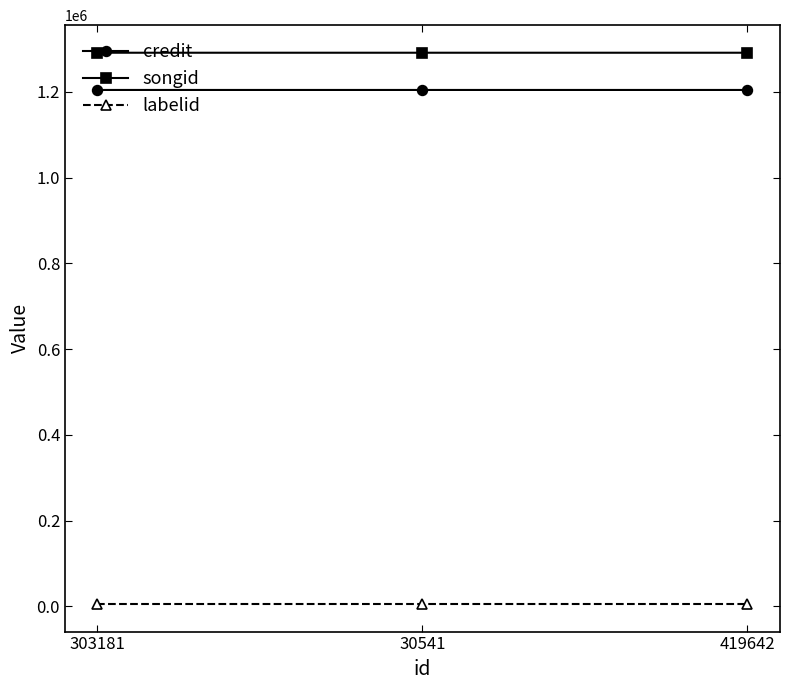

What is the average value of the credit series?

1204651